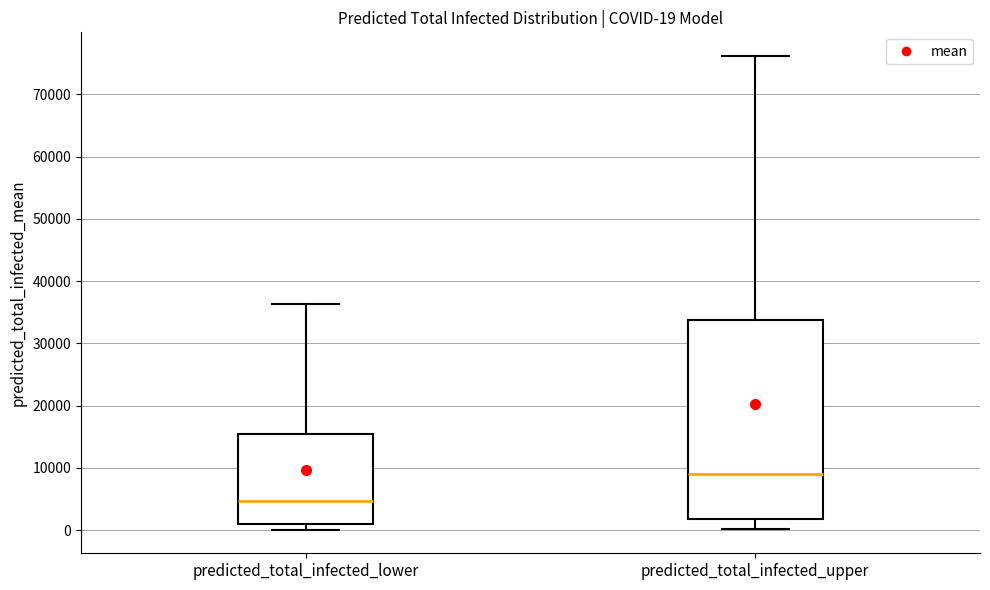

Which box's median line is the highest?

predicted_total_infected_upper